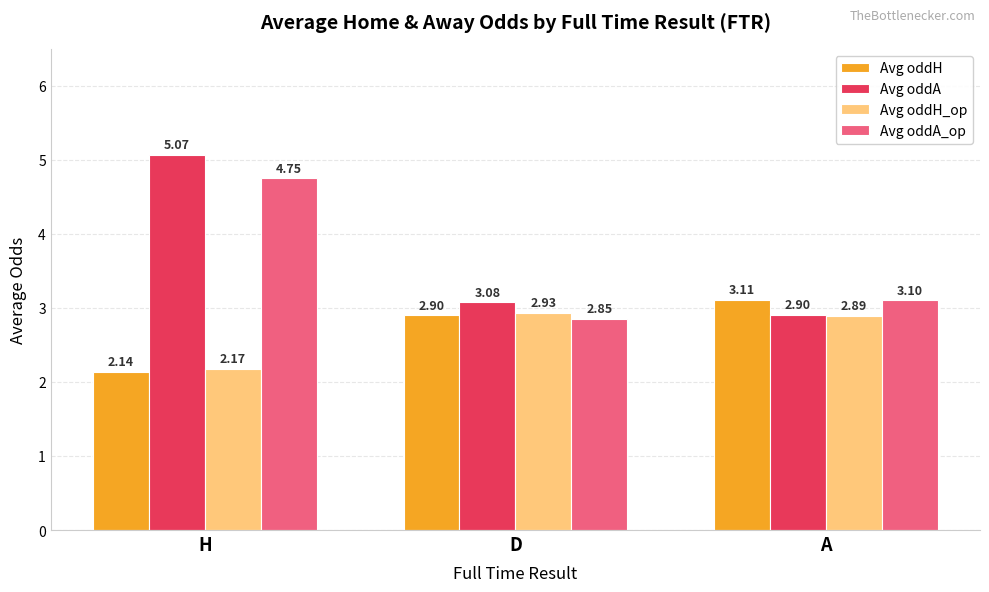

At which label is Avg oddA_op closest to 3?

A